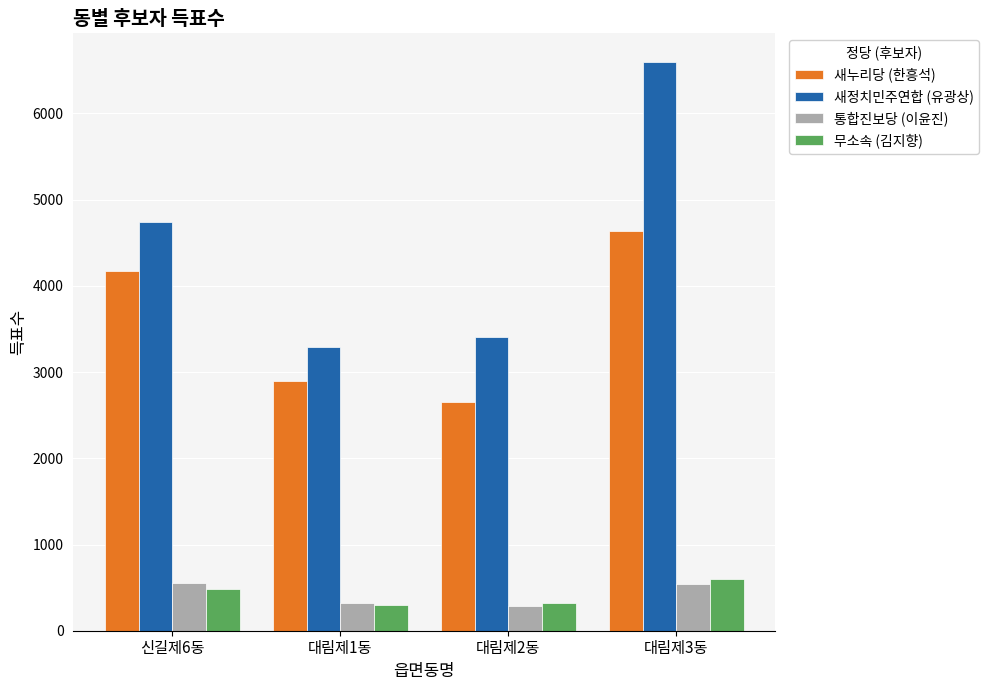

At which category does the chart reach its peak across all series?

대림제3동